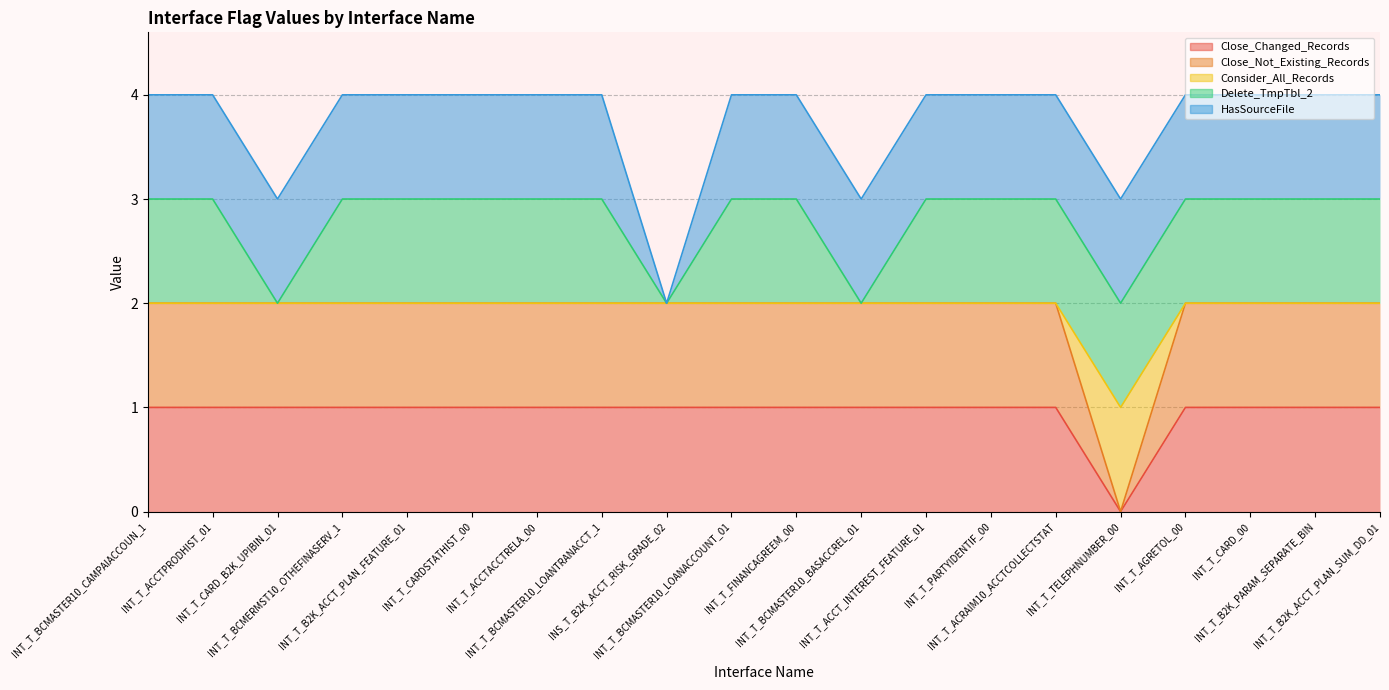

How many data points in Close_Not_Existing_Records are less than 2?

1